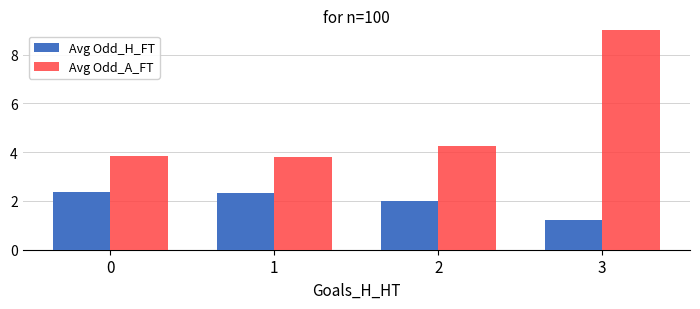

What is the difference between the highest and lowest values at 1?

1.5